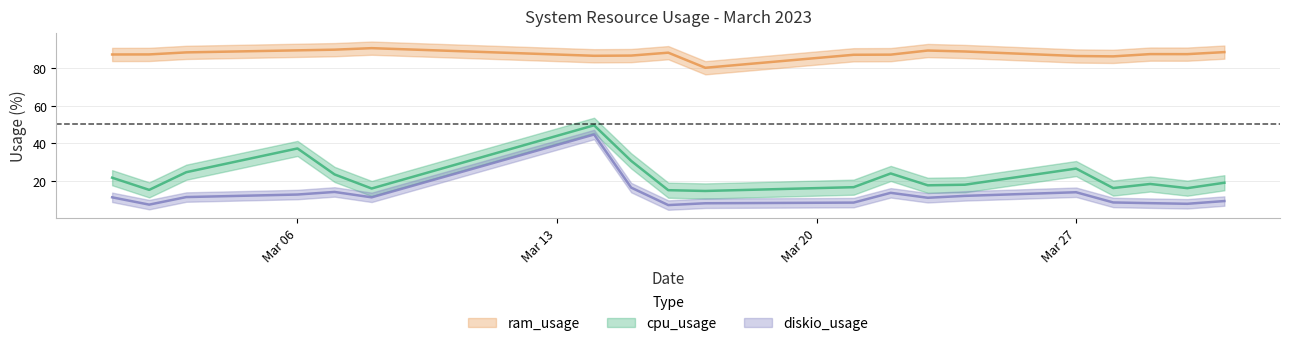

Reading left to right, transcribe all the data shown in this chart.

cpu_usage: 21.8	15.4	24.7	37.3	23.5	16.1	49.5	30.7	15.2	14.8	16.8	24.1	17.8	18.1	26.6	16.3	18.5	16.3	19.1
ram_usage: 87.0	87.0	88.1	89.2	89.5	90.3	86.3	86.4	88.0	80.0	86.8	86.9	89.1	88.6	86.2	86.0	87.2	87.2	88.3
diskio_usage: 11.4	7.6	11.6	12.9	14.3	11.4	44.7	16.6	7.3	8.3	8.6	13.8	11.2	12.2	14.1	8.7	8.3	8.0	9.5